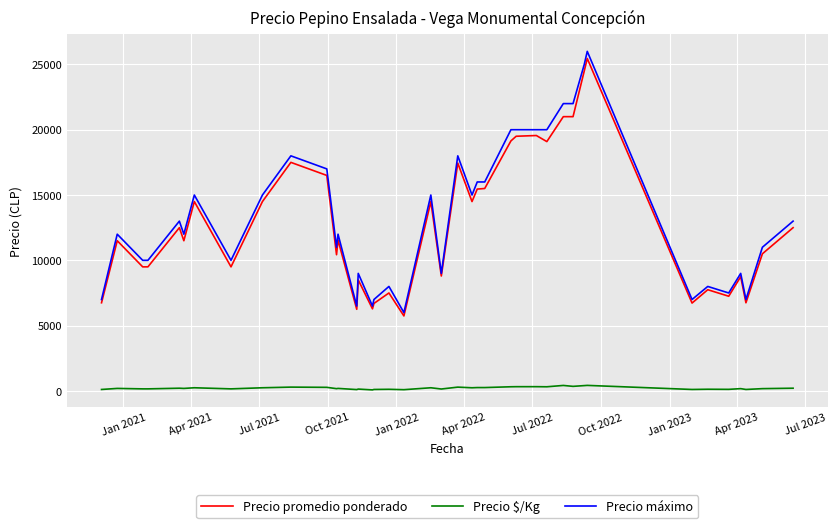

True or false: Precio máximo and Precio $/Kg cross at least once.

False